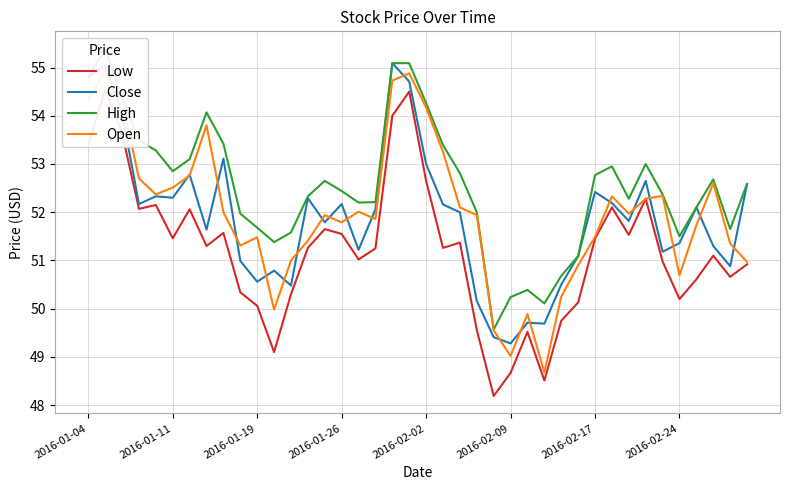

What is the difference between the second highest and minimum values in the Open series?

6.2